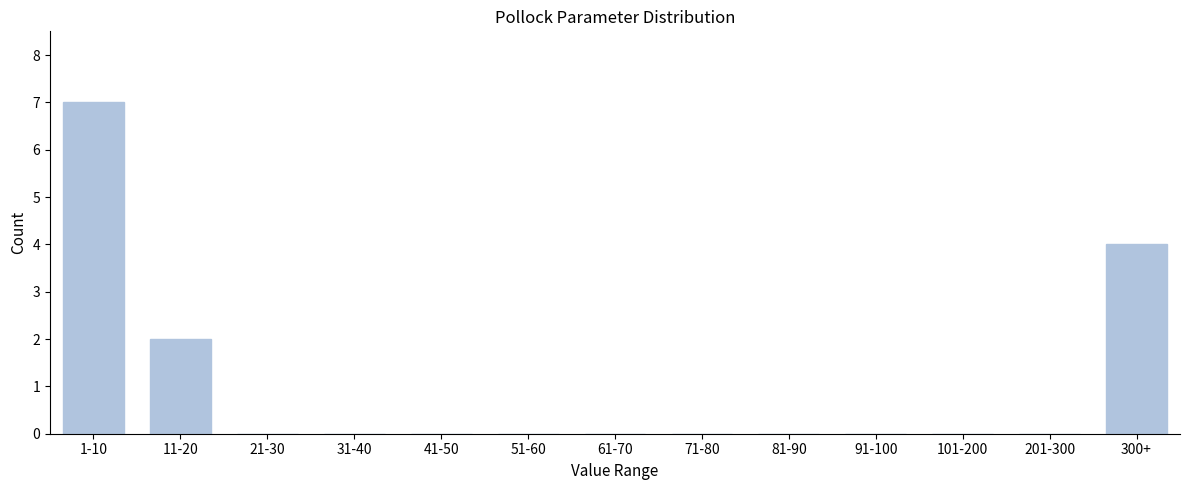

Reading left to right, what are all the values shown in this chart?

1-10=7	11-20=2	21-30=0	31-40=0	41-50=0	51-60=0	61-70=0	71-80=0	81-90=0	91-100=0	101-200=0	201-300=0	300+=4